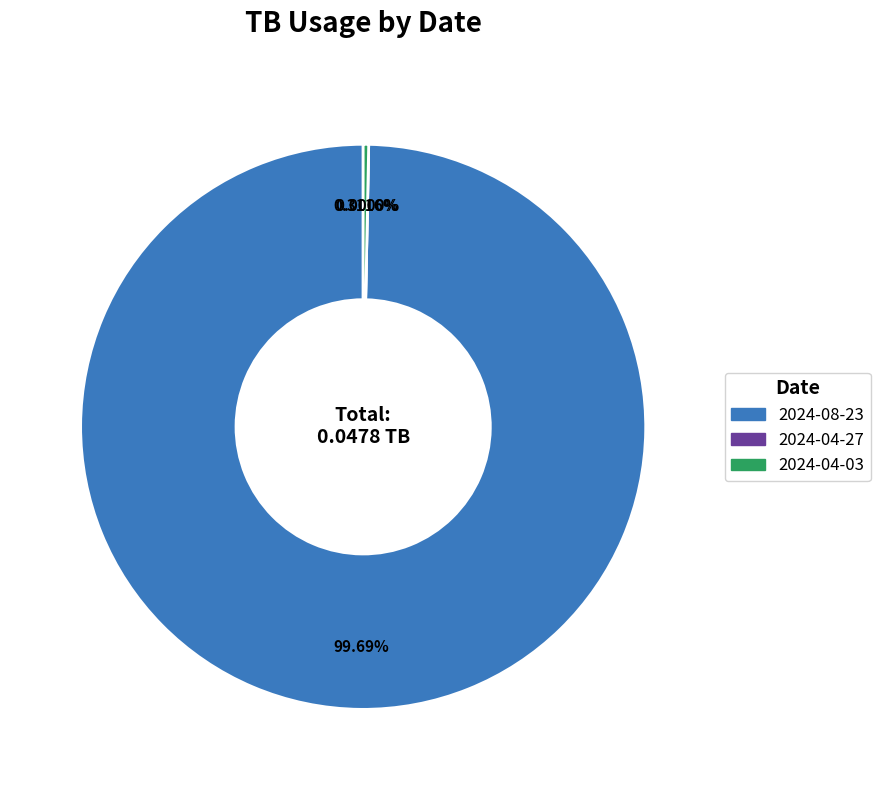

What percentage is the 2024-08-23 slice, to the nearest percent?

100%